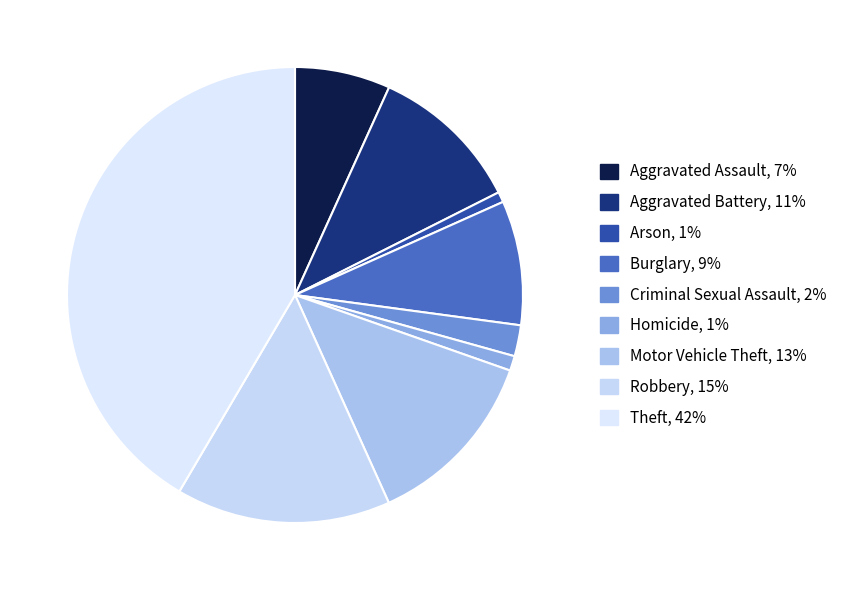

To the nearest percent, what portion does Motor Vehicle Theft represent?

13%